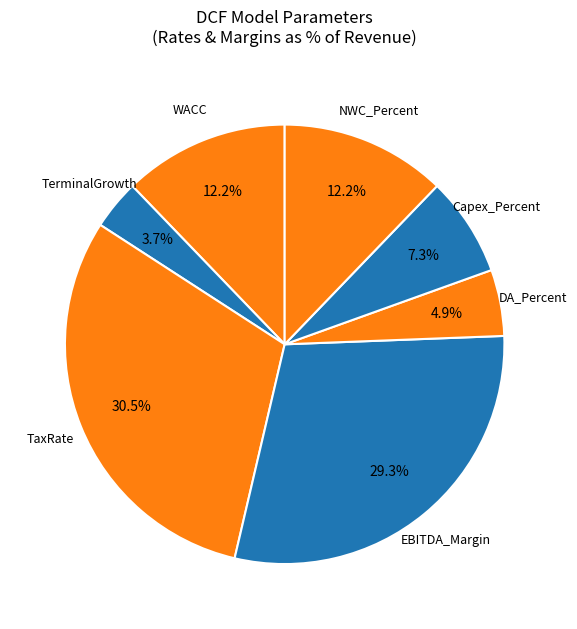

How many segments does this pie chart have?

7